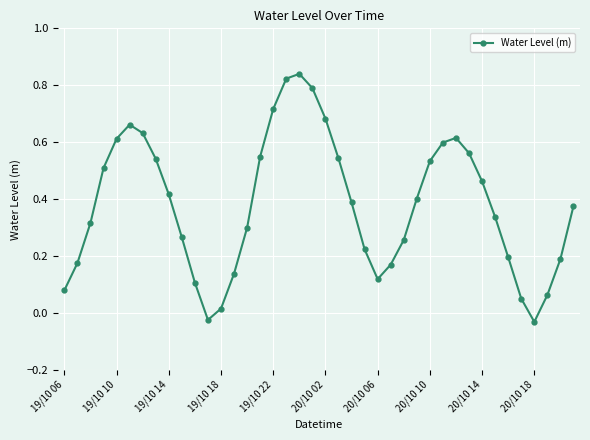

True or false: there are more than 2 points higher than both neighbors.

True